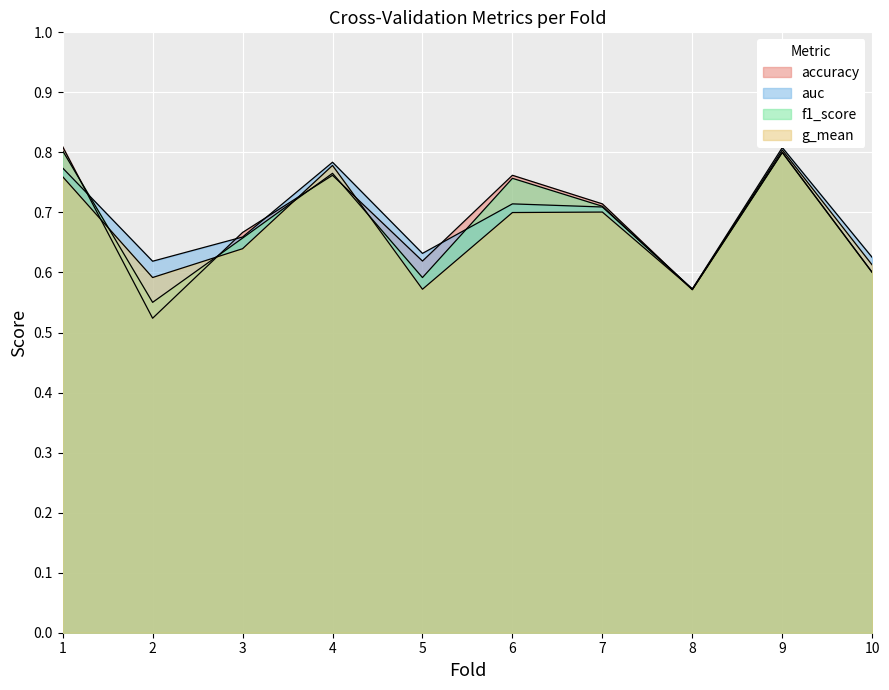

True or false: auc and f1_score intersect in this chart.

True